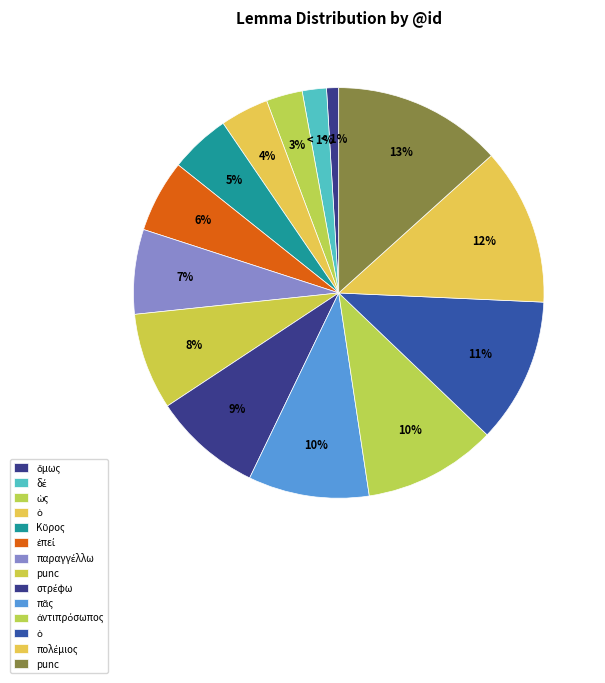

Count the number of slices in the pie.

14